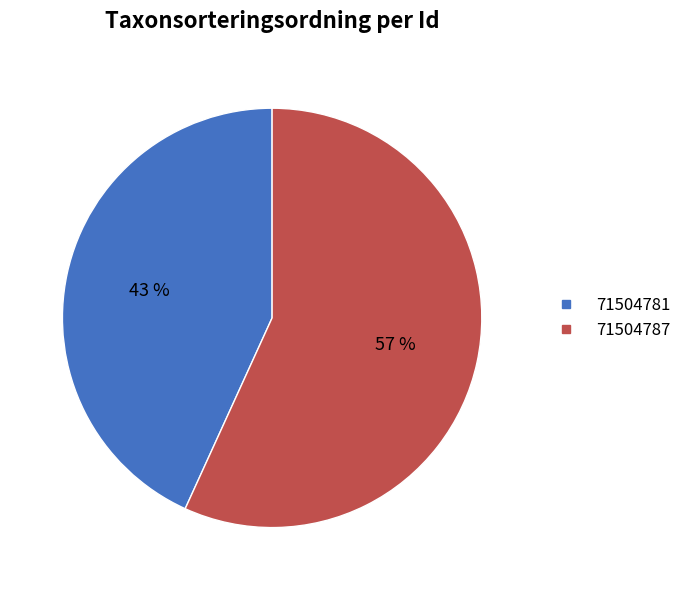

Which category has the smallest portion of the pie?

71504781